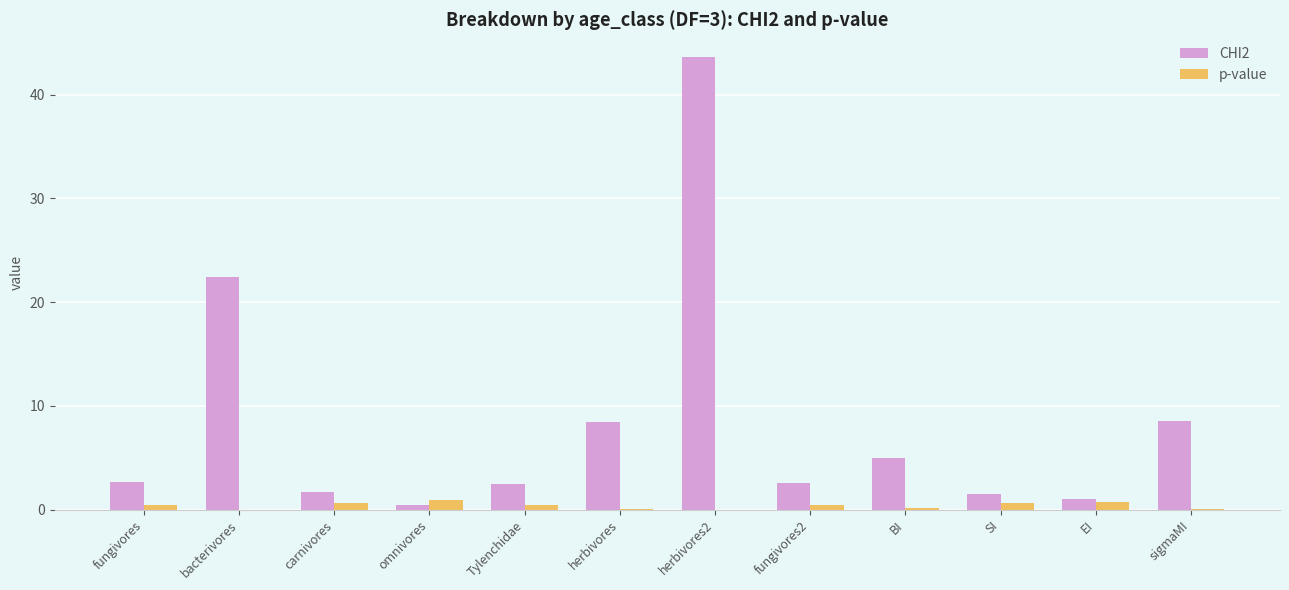

What is the sum of all p-value values?

4.7